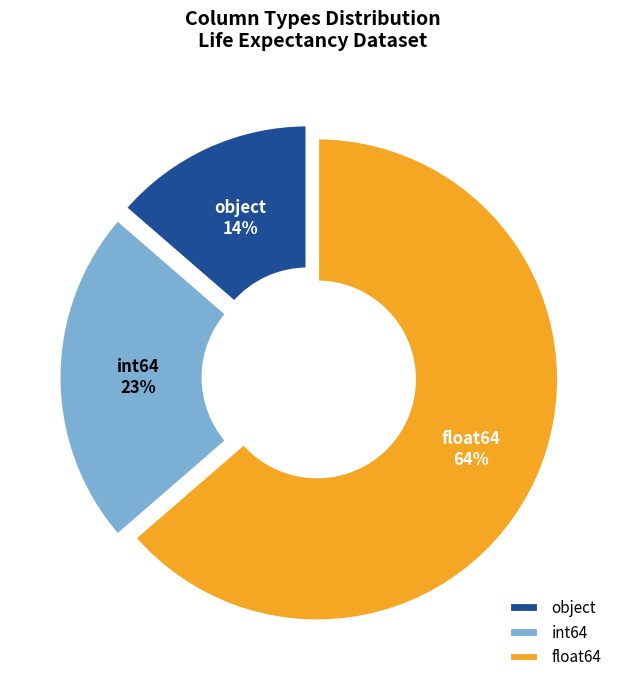

What is the largest slice in the pie chart?

float64